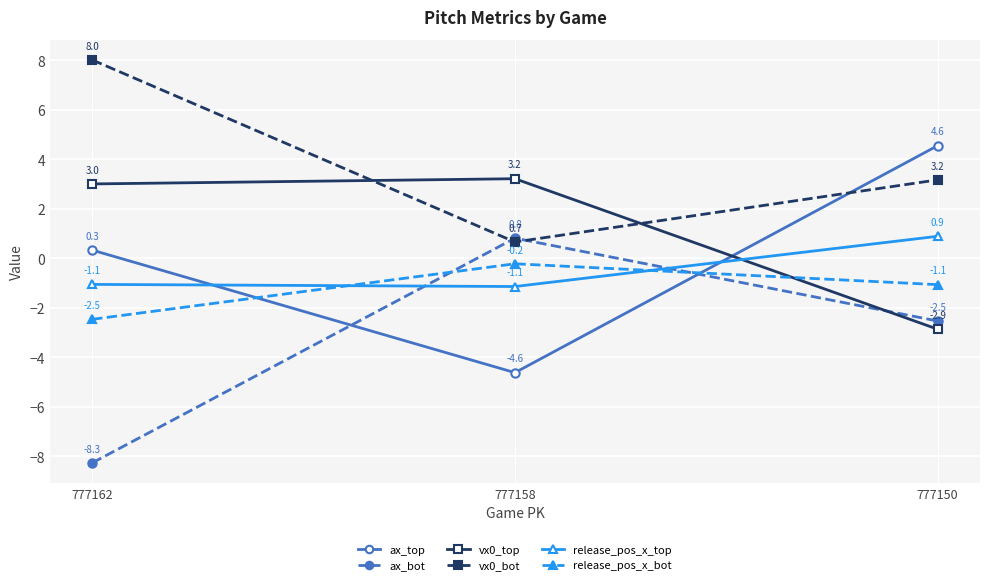

Which category has the lowest value across all series?

777162